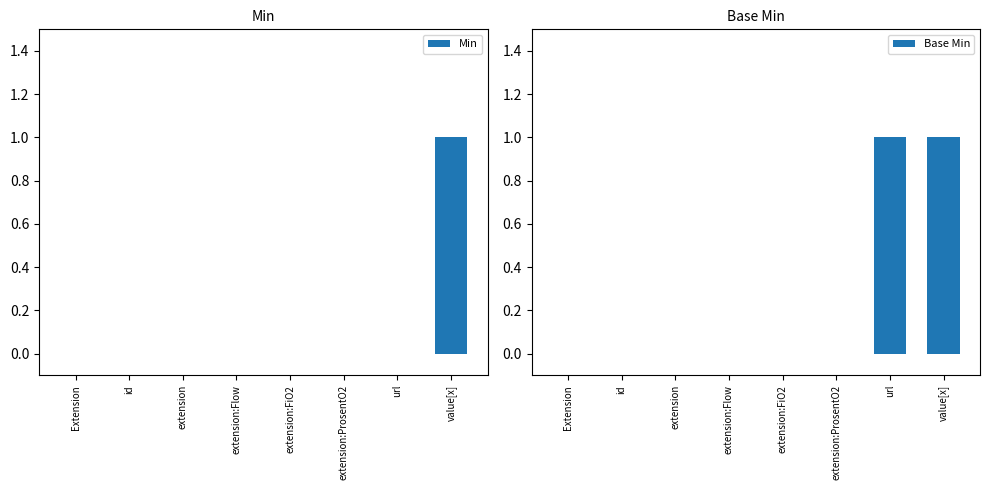

What is the difference between the maximum and minimum values in the Base Min series?

1